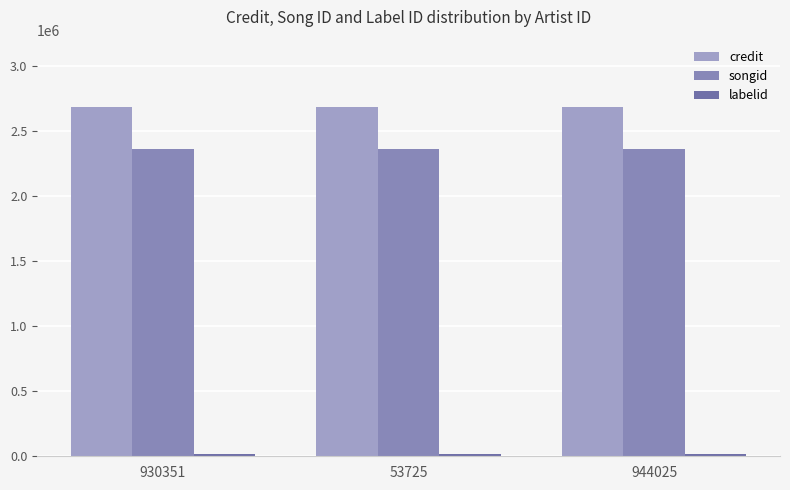

Between 944025 and 930351, which is larger?

944025